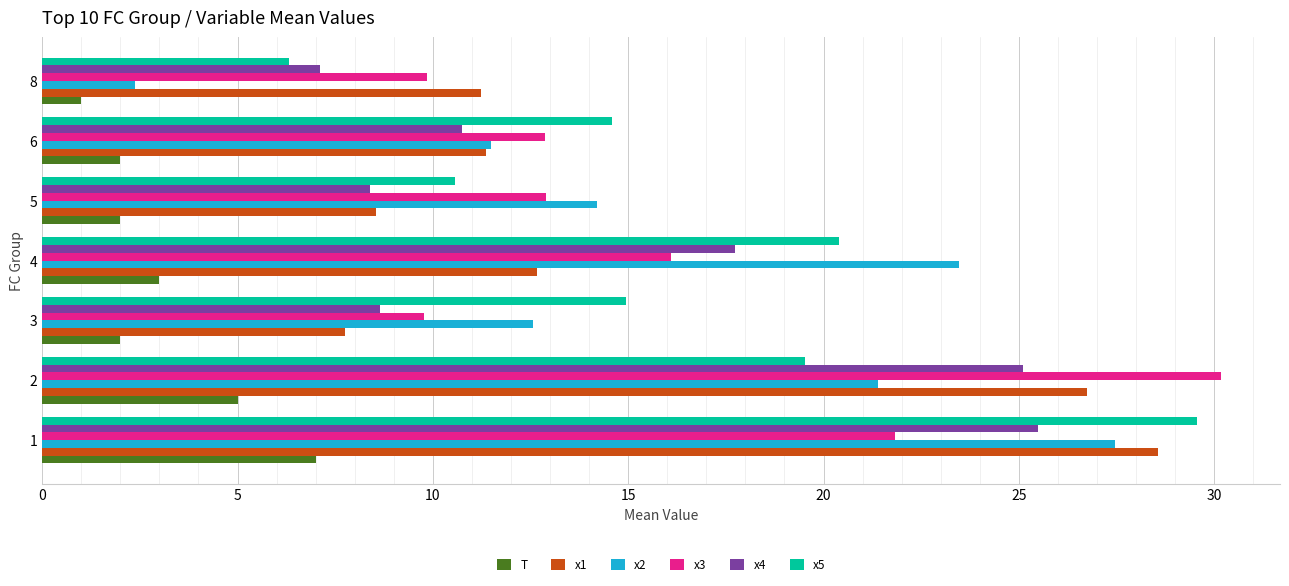

What is the spread (max minus min) of values at 1?

22.6